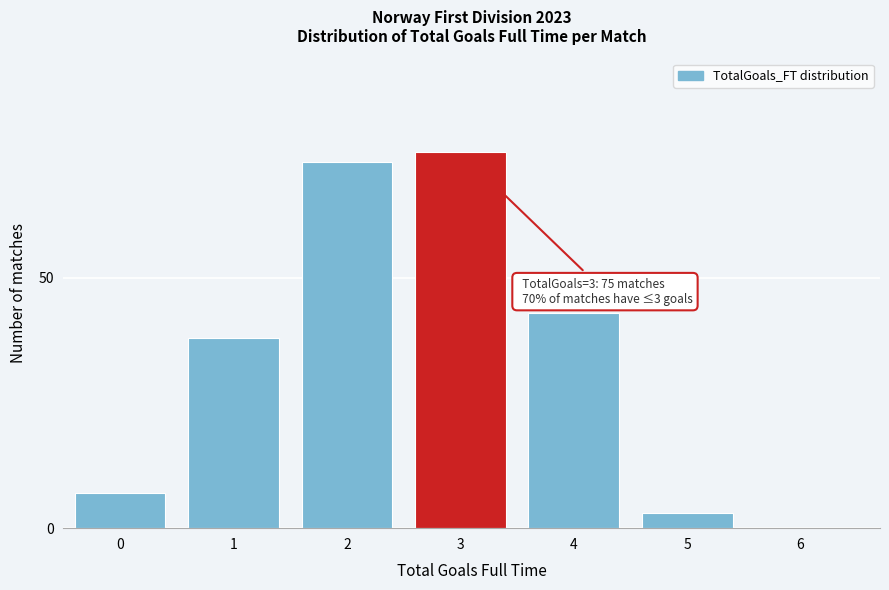

Reading left to right, list all the values displayed in this chart.

0=7	1=38	2=73	3=75	4=43	5=3	6=0